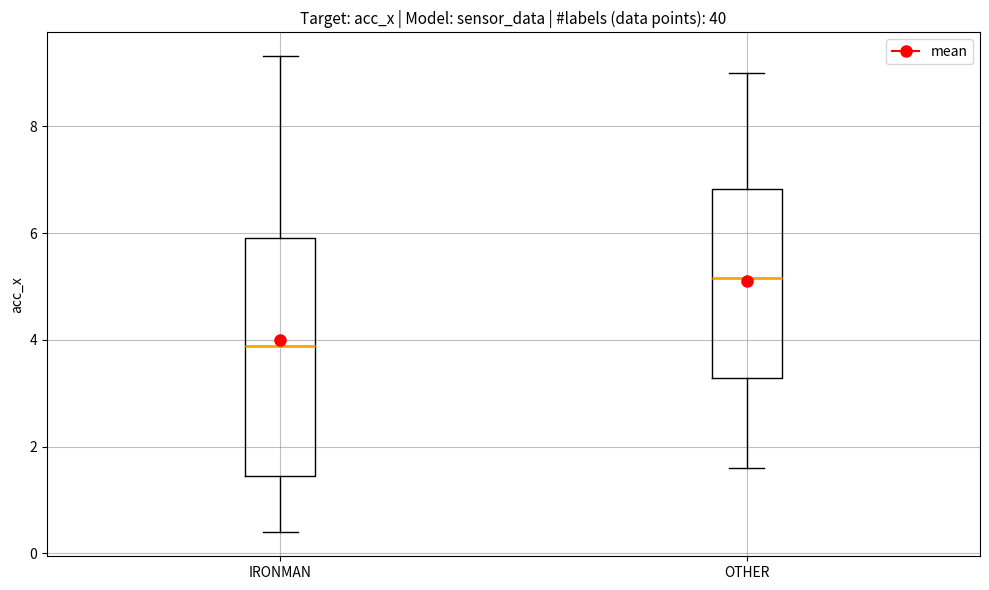

Reading left to right, read every box against the y-axis: the position of its median line, the range the box covers, and the ends of its whiskers. The values are not printed on the chart, so give them approximately, as read against the axis.

IRONMAN: median 3.8, box 1.4 to 6.0, whiskers 0.4 to 9.4
OTHER: median 5.2, box 3.2 to 6.8, whiskers 1.6 to 9.0